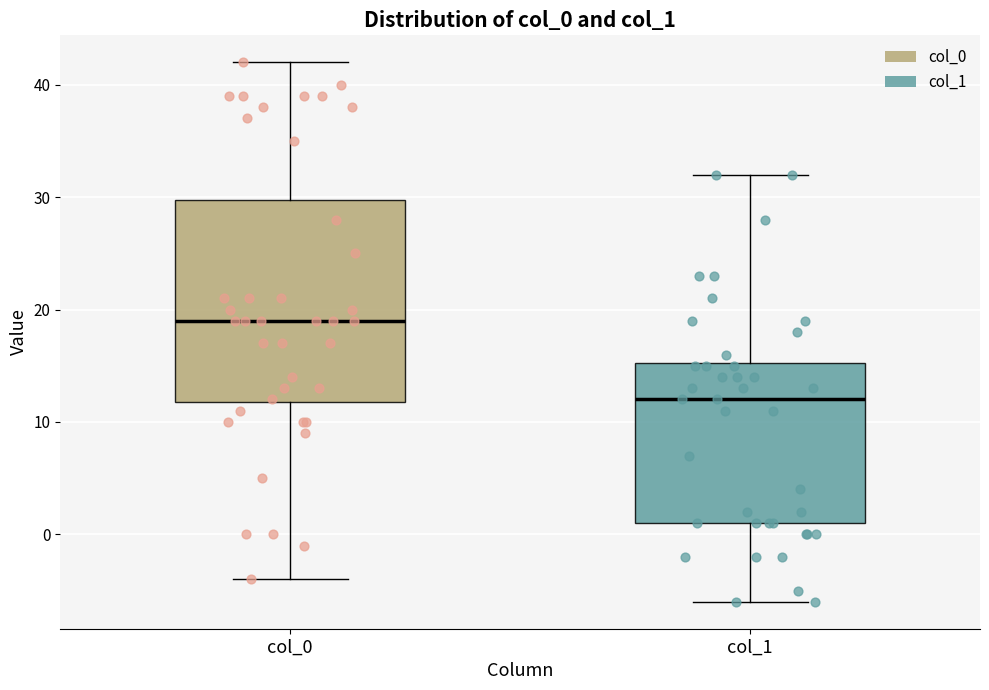

Comparing the boxes themselves (not the whiskers), which one is the tallest?

col_0